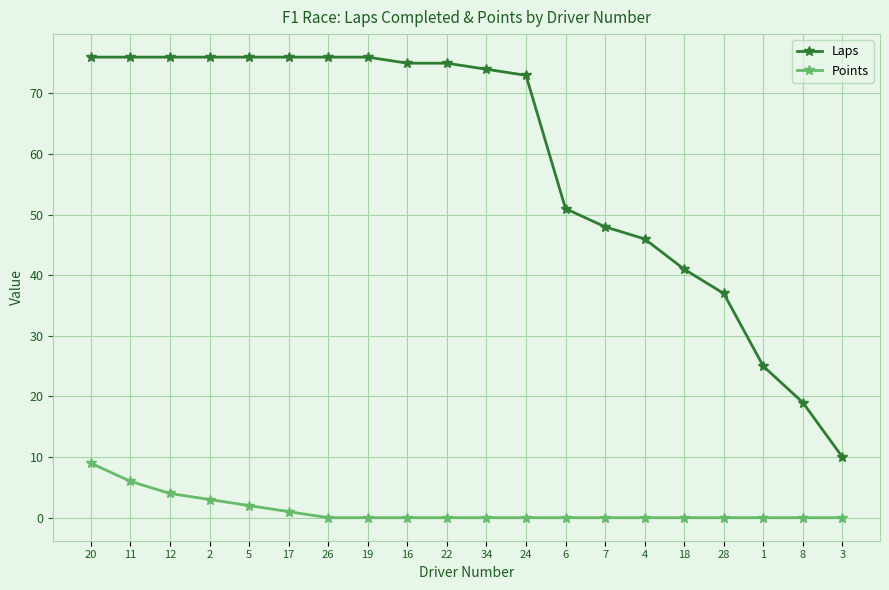

Between 34 and 28, which series saw the biggest shift?

Laps